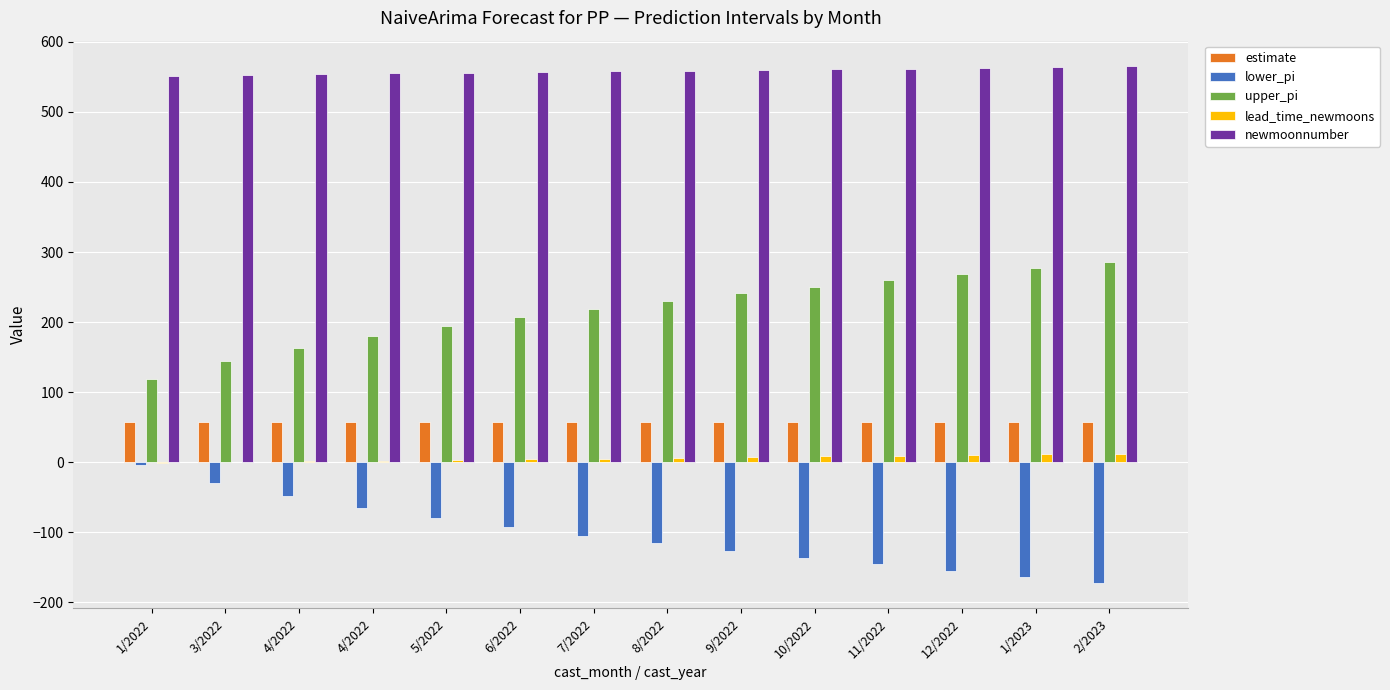

Rank the series by their maximum value, from lowest to highest.

lower_pi, lead_time_newmoons, estimate, upper_pi, newmoonnumber